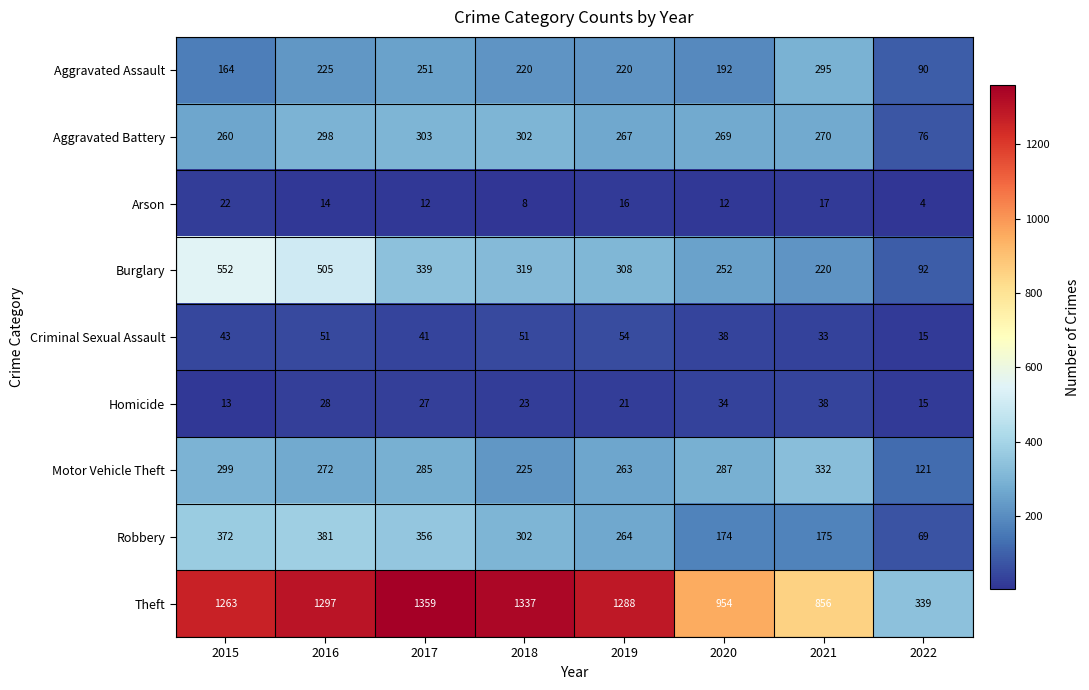

How many data points does each series have?

8